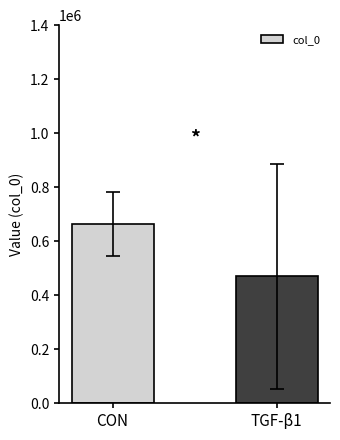

Which category has the lowest value across all series?

TGF-β1